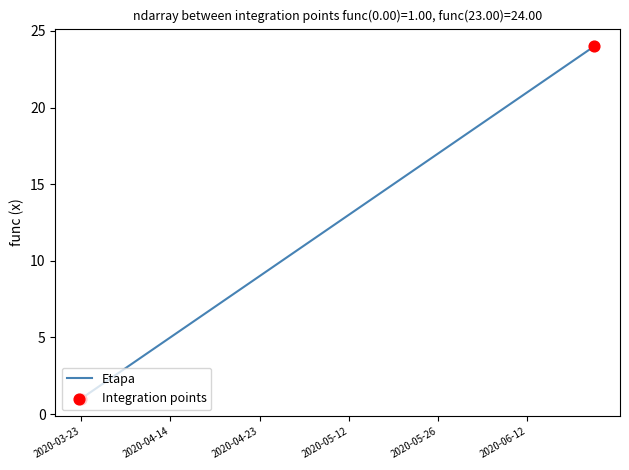

What is the difference between the maximum and minimum values?

23